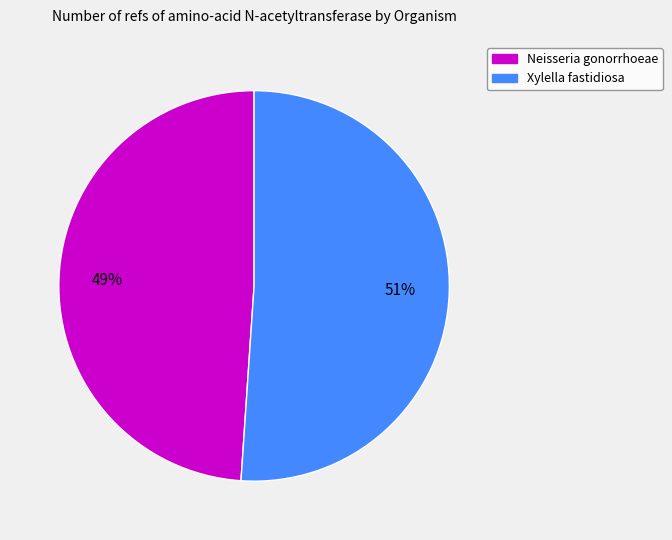

How many segments does this pie chart have?

2